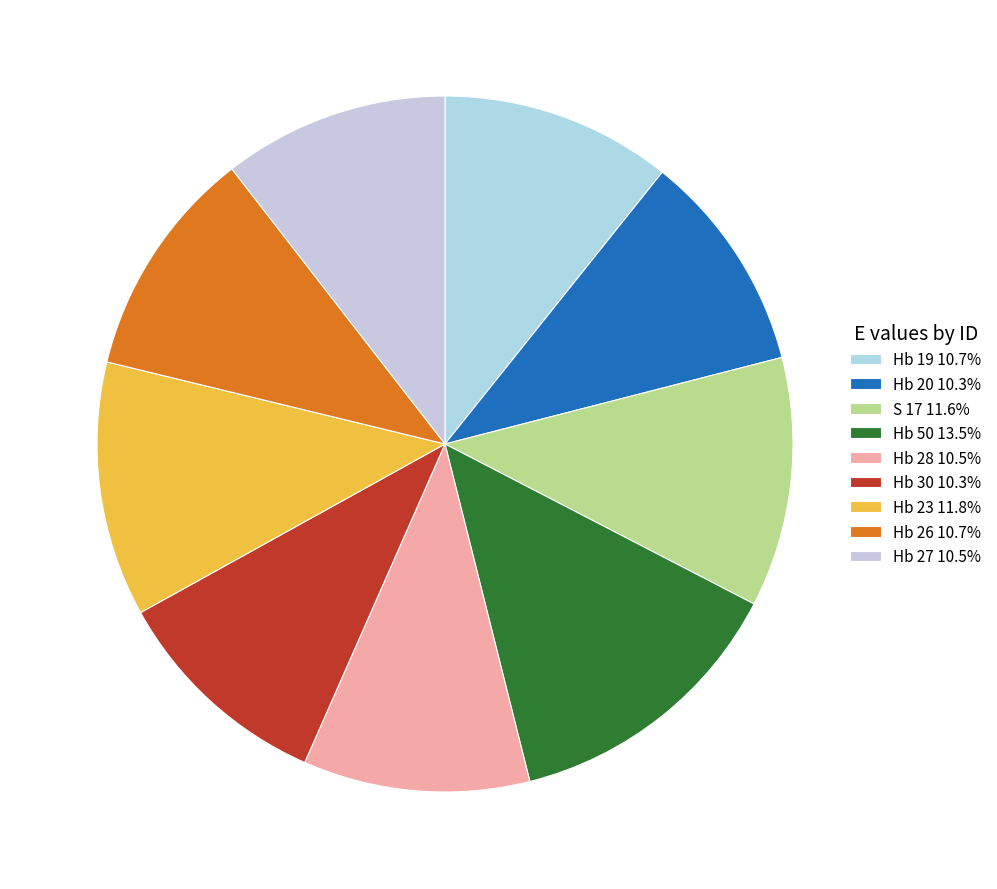

Is it true that Hb 23 is 21% of the pie?

False